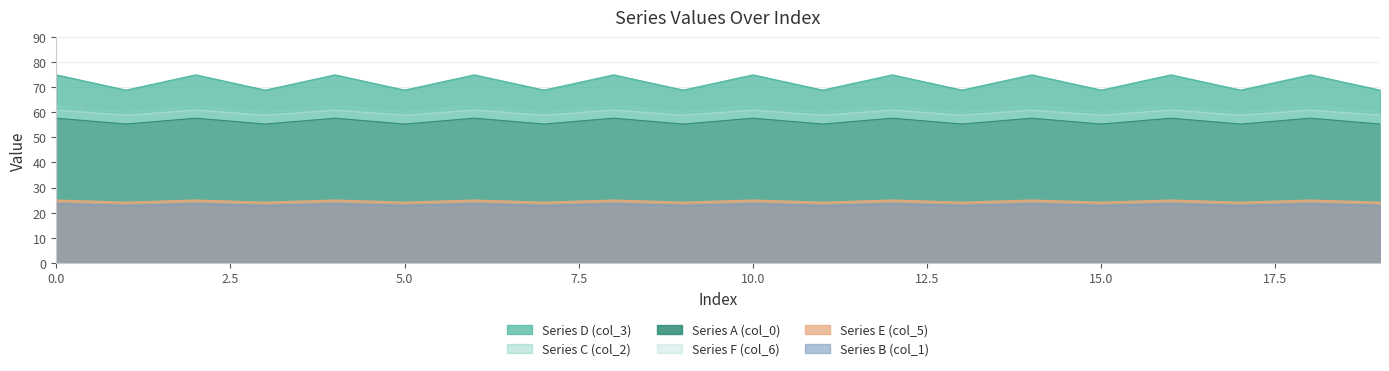

Between 17 and 13, which is larger?

17